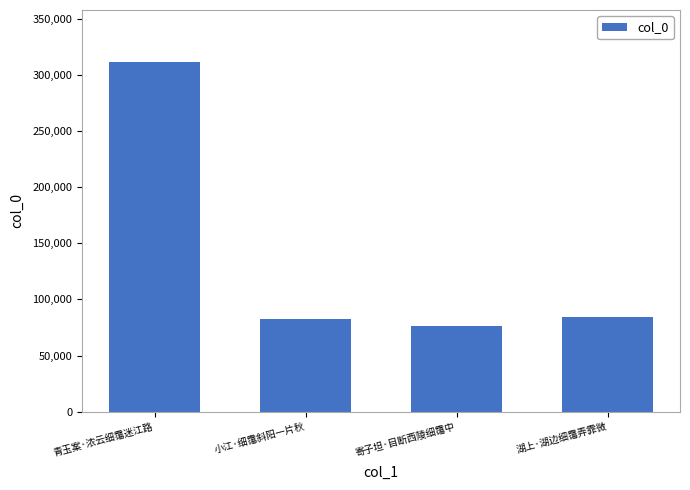

What is the maximum value shown in the chart?

311042